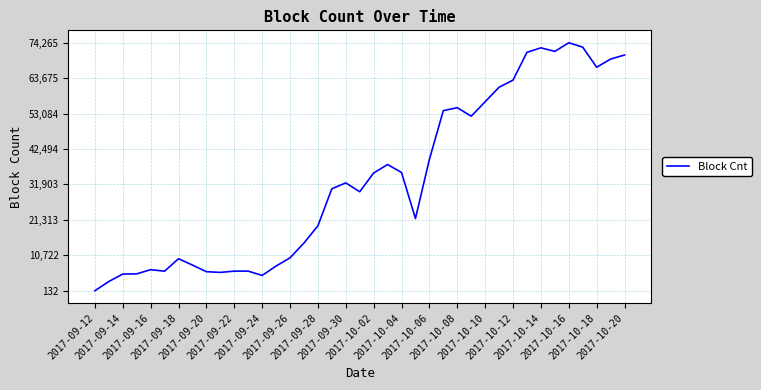

What is the difference between the maximum and minimum values?

74133.8